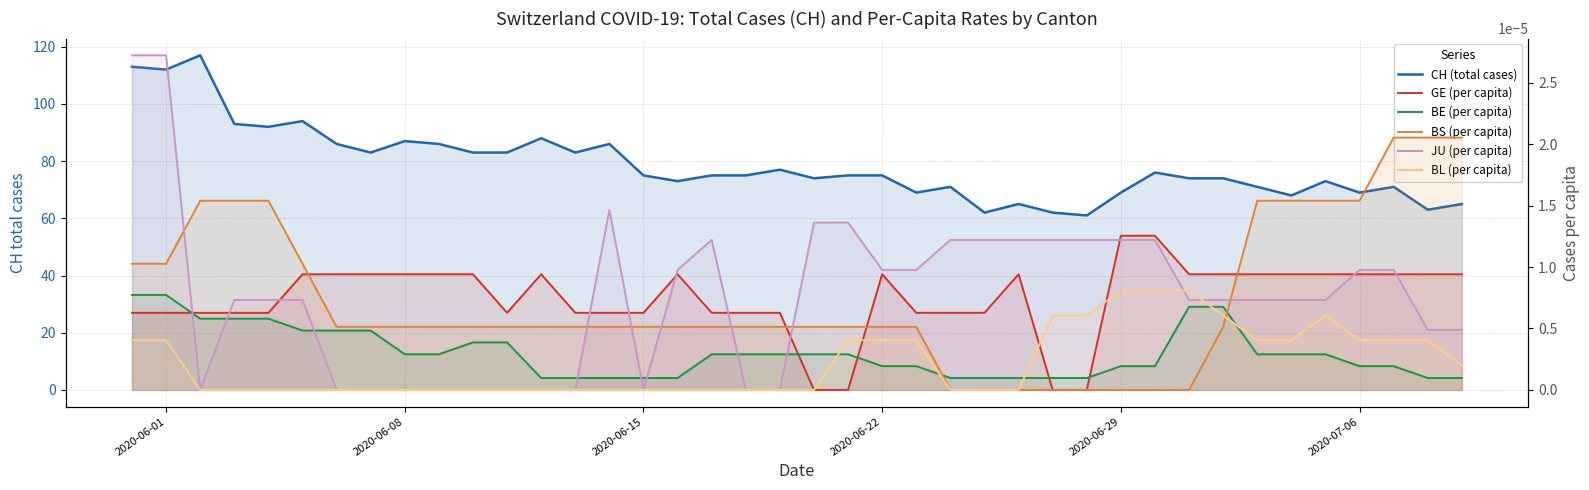

The value of BS (per capita) at 2020-06-15 is 0.0. True or false?

False